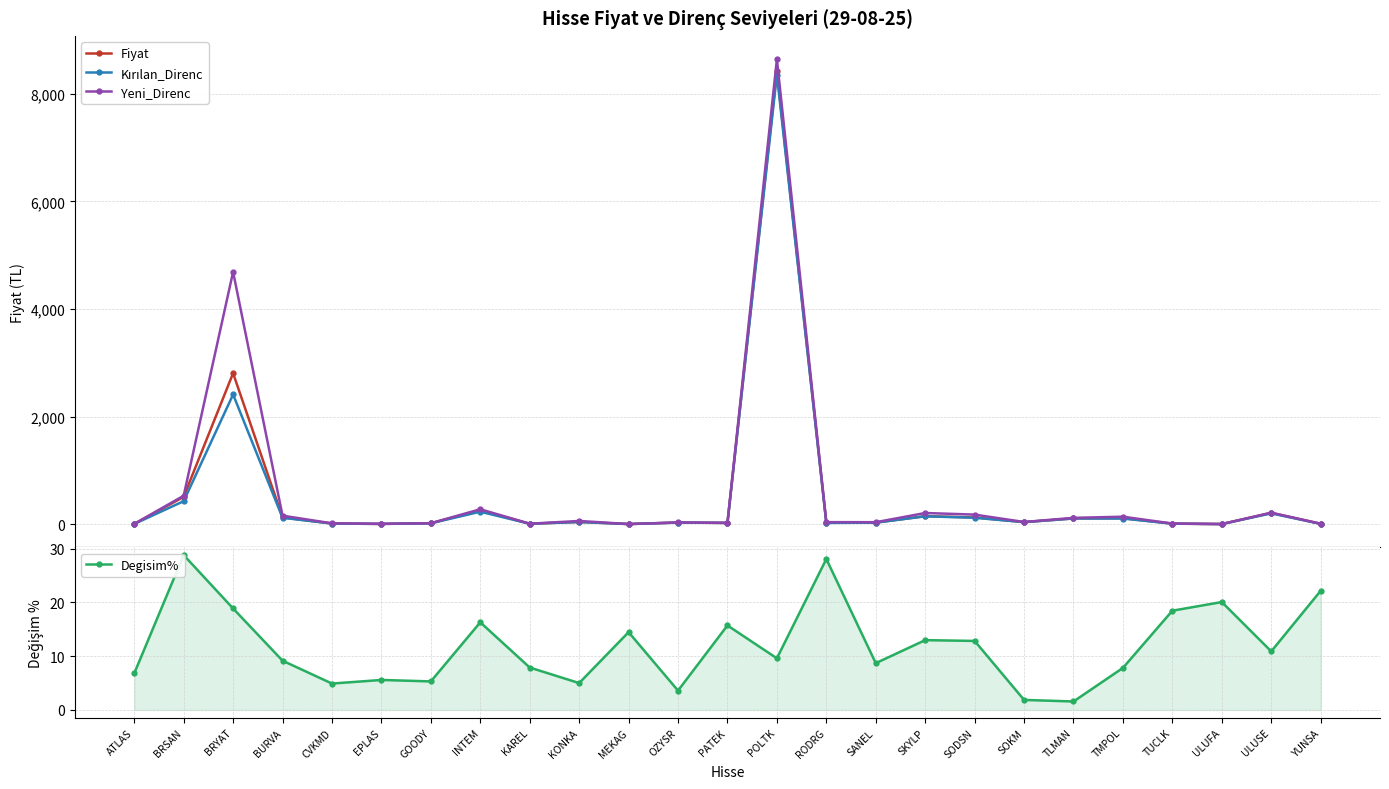

At which category is the sum across all series the highest?

POLTK